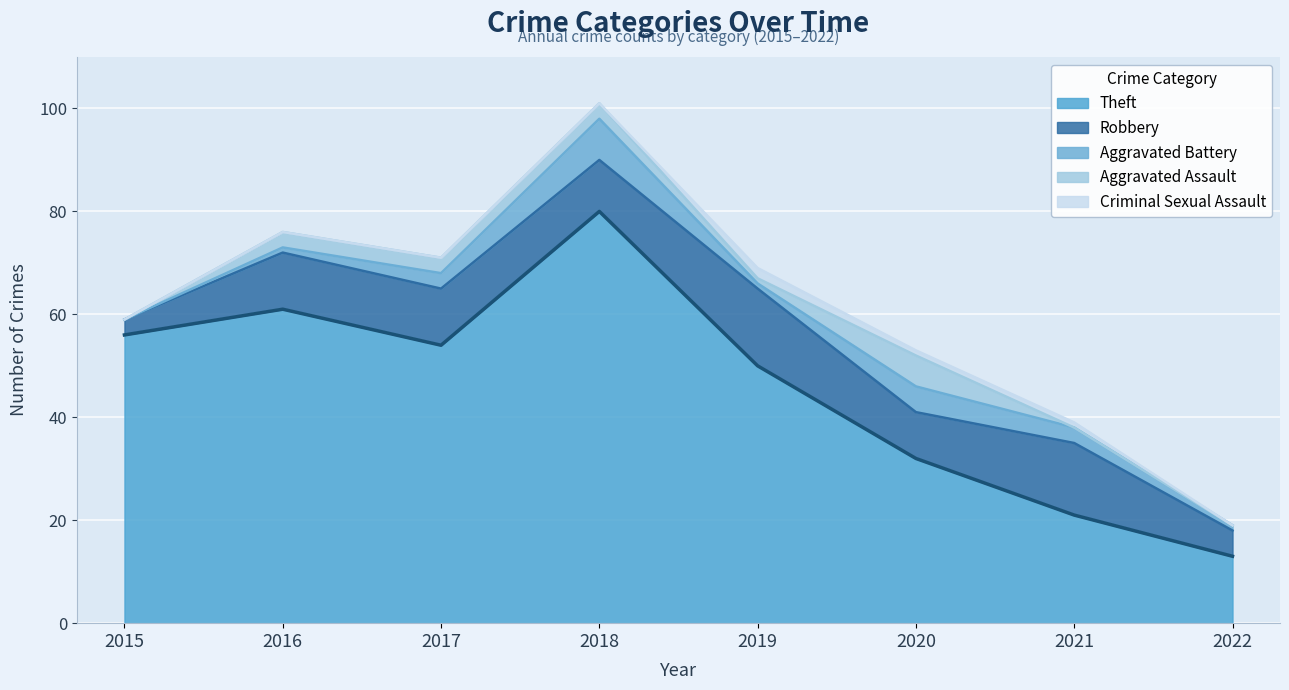

Which category has the lowest value across all series?

2015